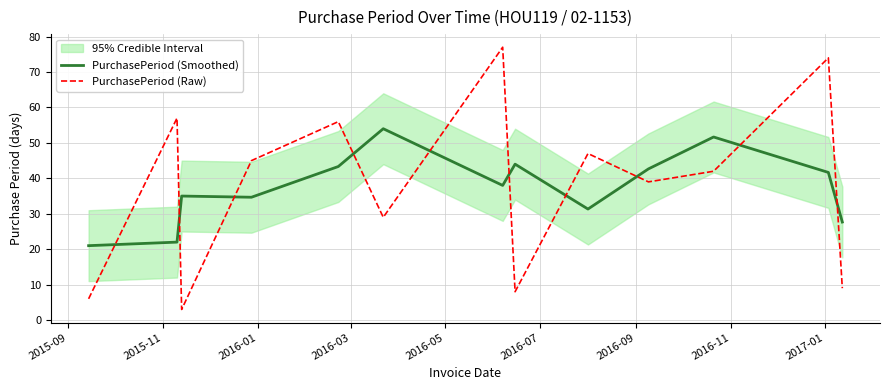

How many interior local peaks does the PurchasePeriod (Raw) series have?

5